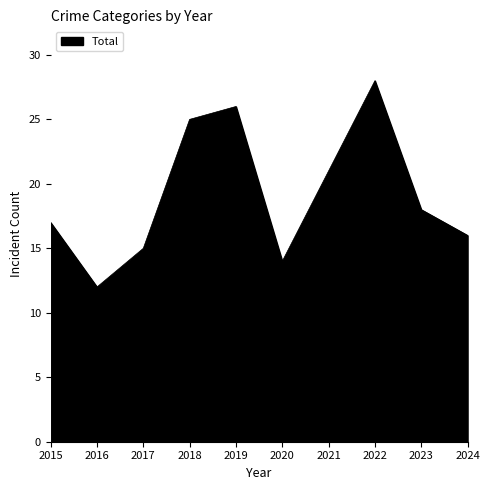

Which has a higher value, 2023 or 2016?

2023